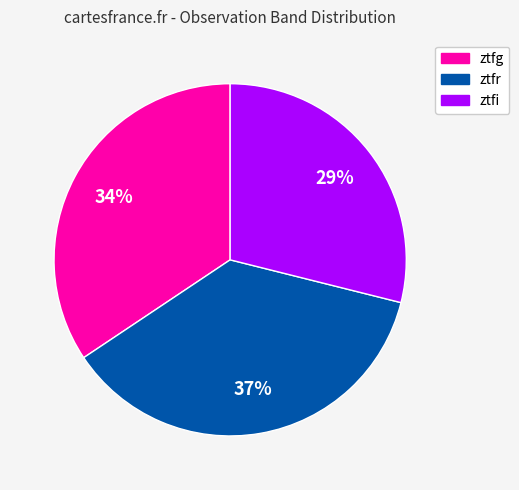

Which has a higher value, ztfi or ztfr?

ztfr